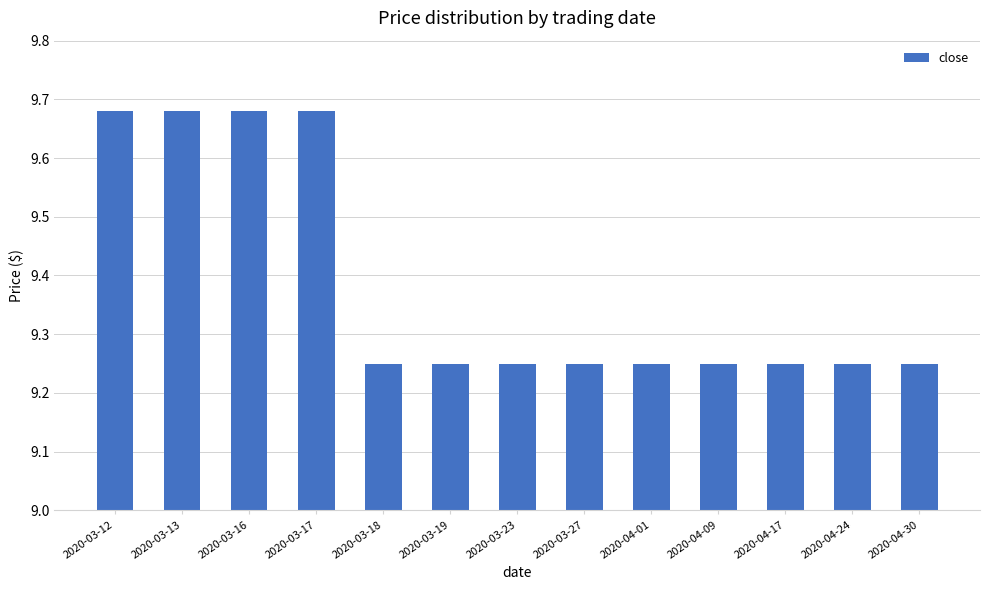

The chart shows a value of 5.6 at 2020-03-17. True or false?

False